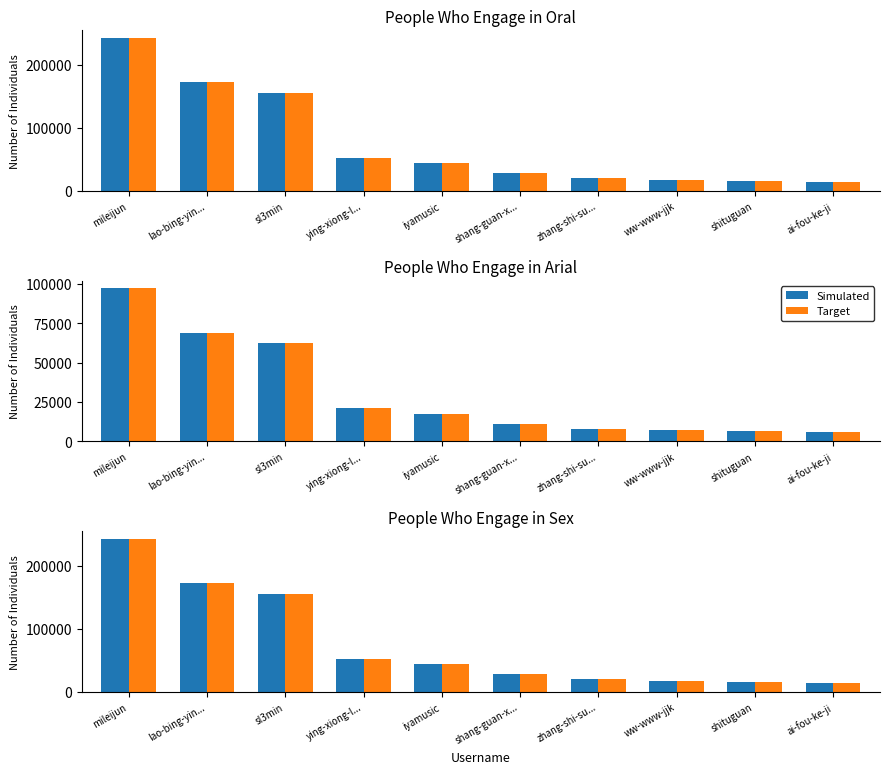

Which series has the largest total across all categories?

Simulated